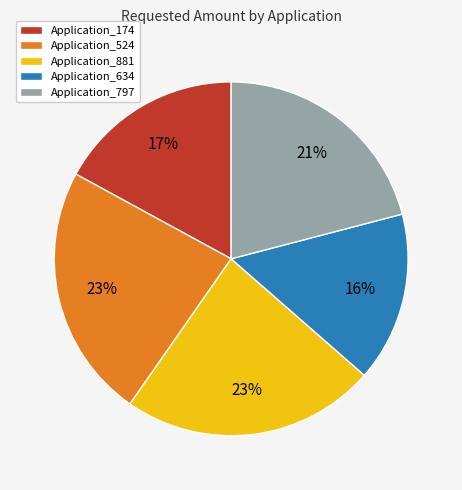

The Application_881 slice represents 34% of the pie. True or false?

False